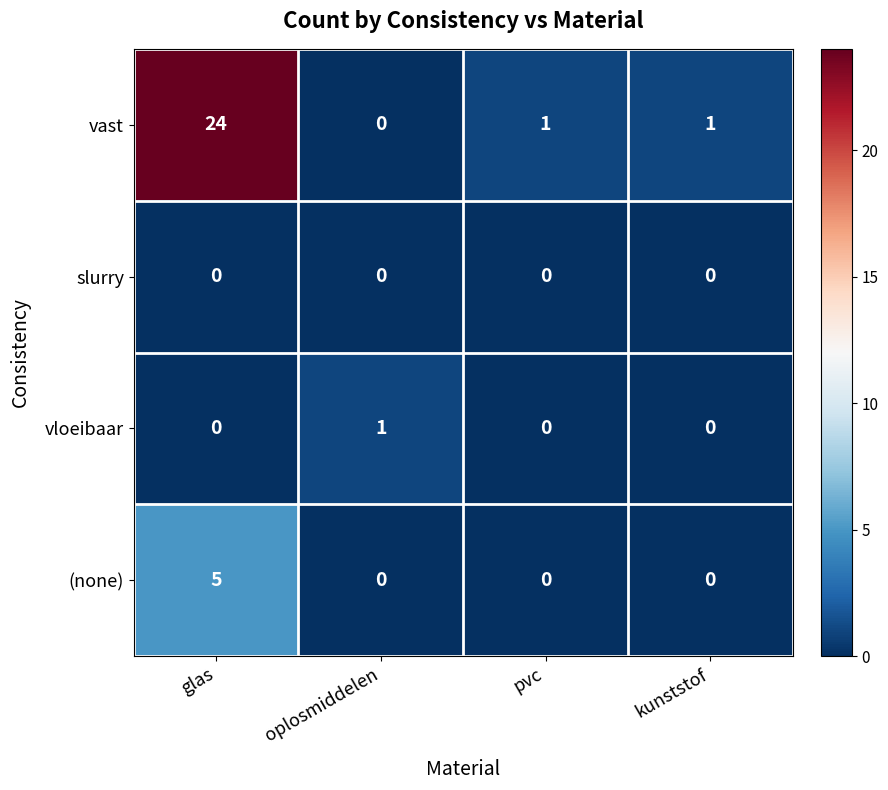

What is the difference between the highest and lowest values at oplosmiddelen?

1